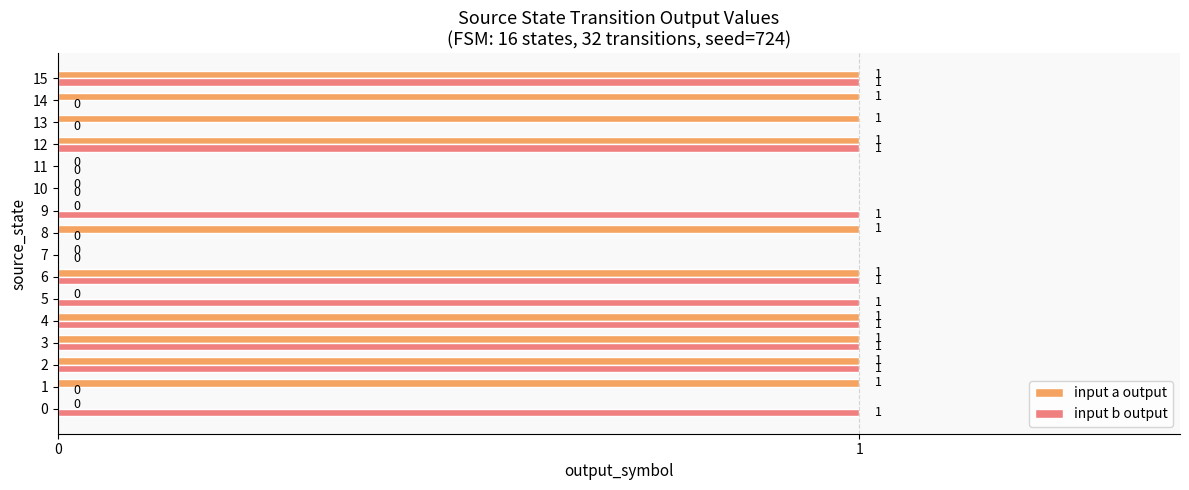

What is the sum of all input b output values?

9